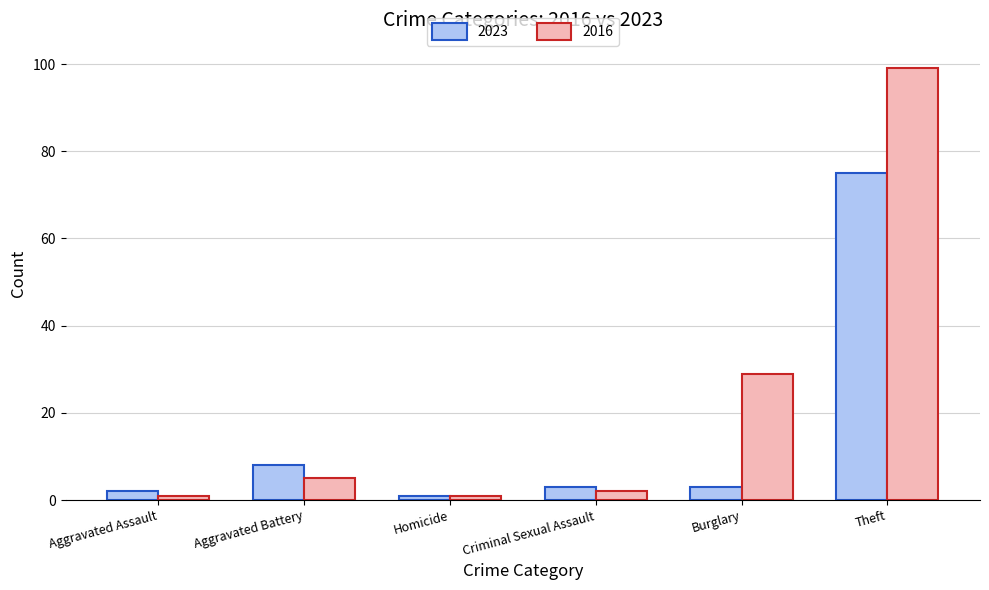

What position from the right is Aggravated Assault?

6